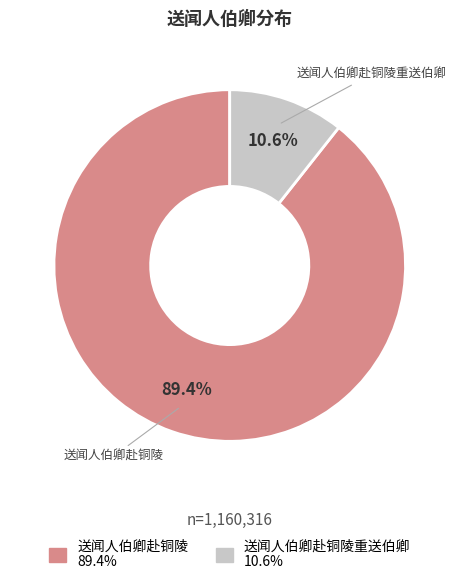

Is there any slice that represents more than half of the pie?

Yes